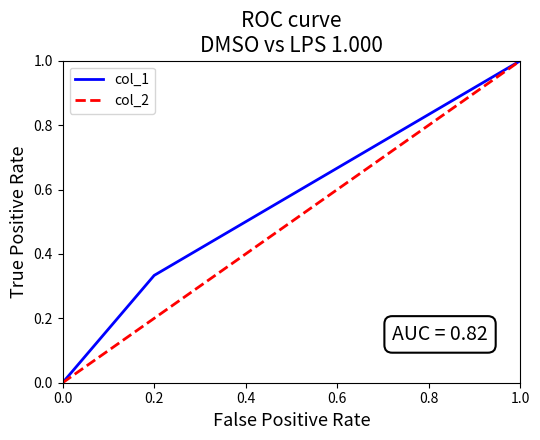

True or false: col_1 has a value of 0.0 at 0.0.

True